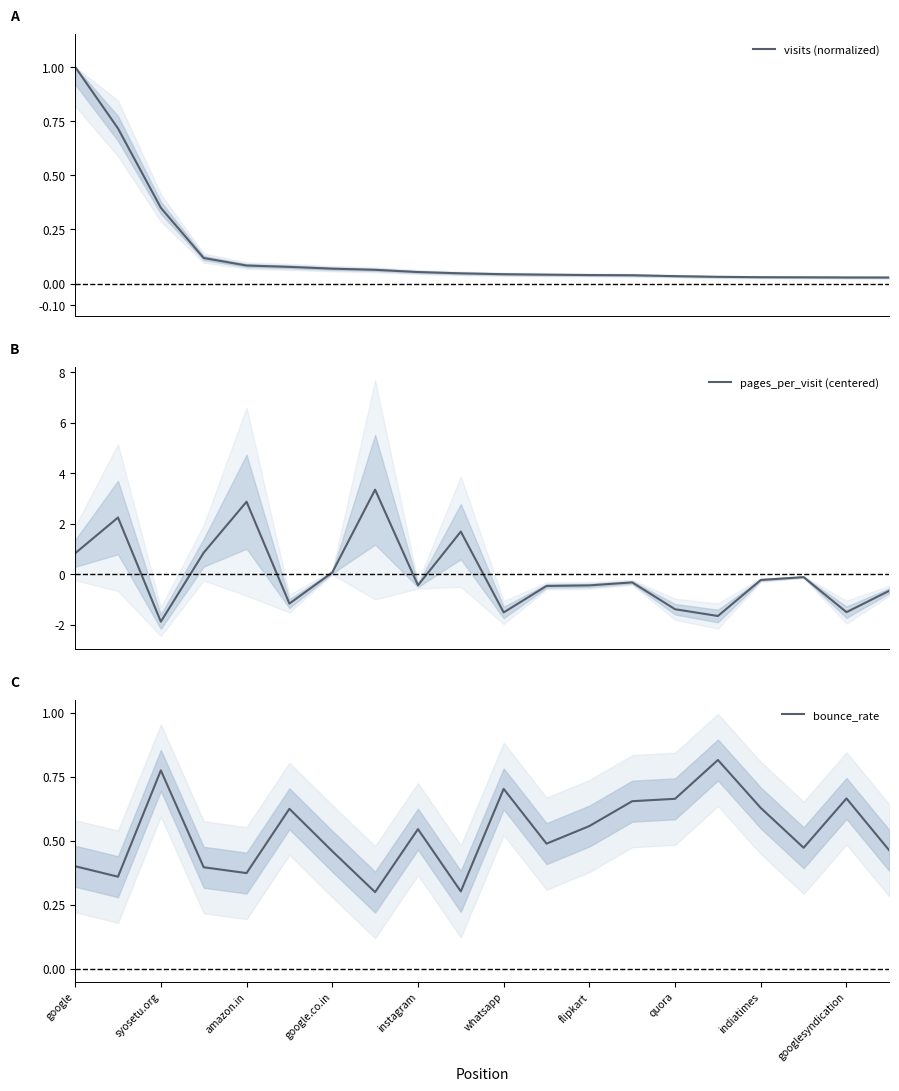

True or false: pages_per_visit (centered) has a value of 0.8 at google.

True